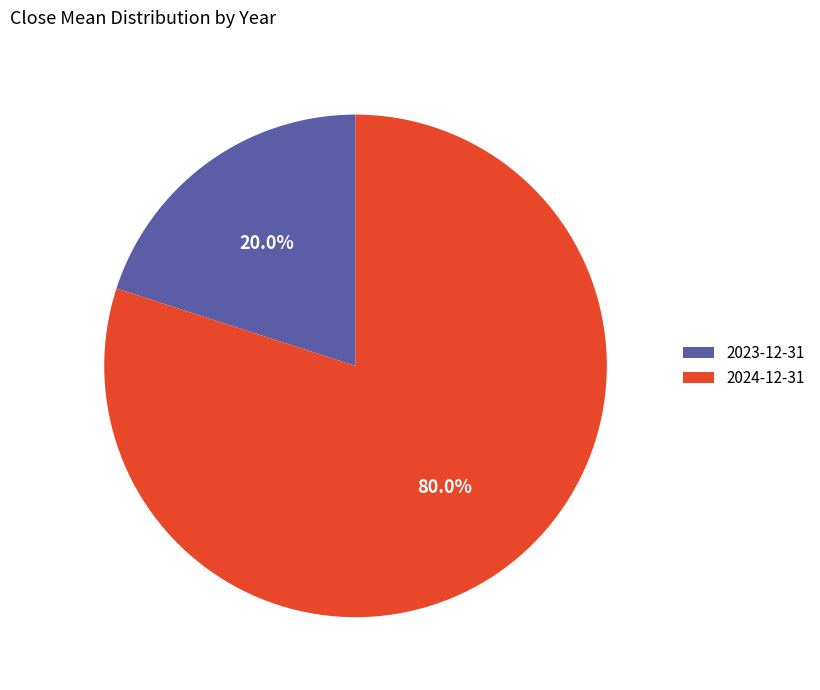

Is there any slice that represents more than half of the pie?

Yes